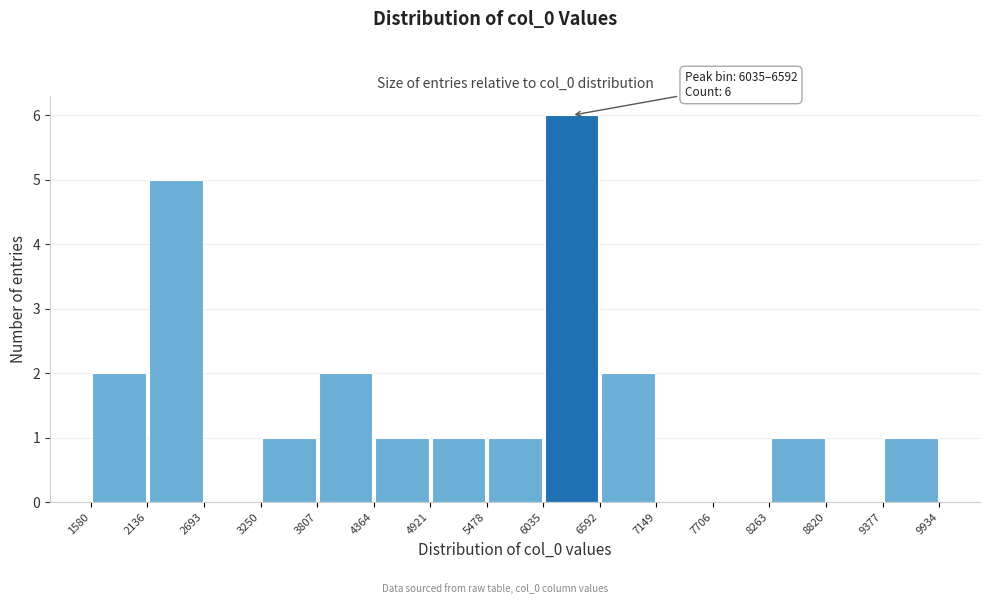

Over which range of the x-axis is the bar tallest?

6035 to 6592